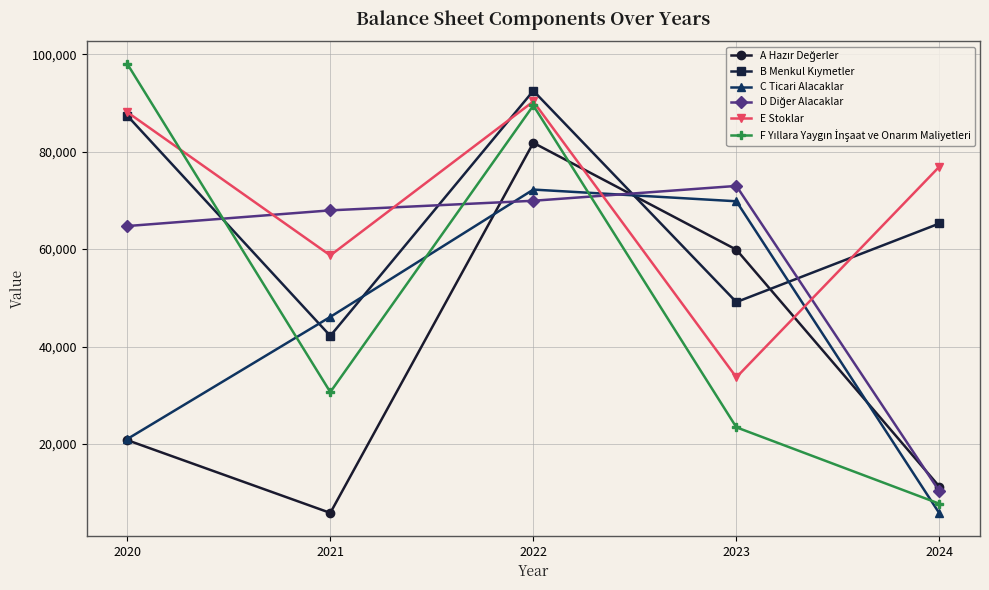

Where is the first local minimum for E Stoklar?

2021